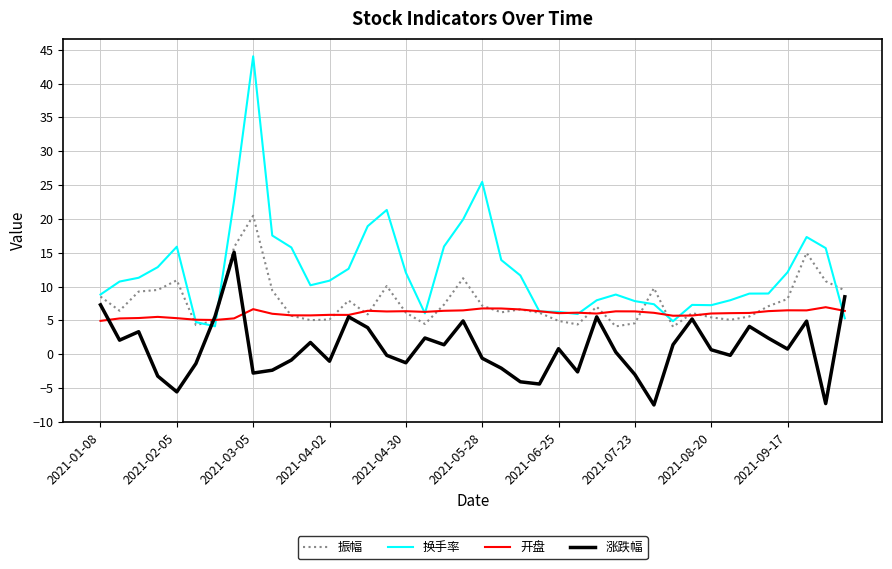

Which series has the largest total across all categories?

换手率